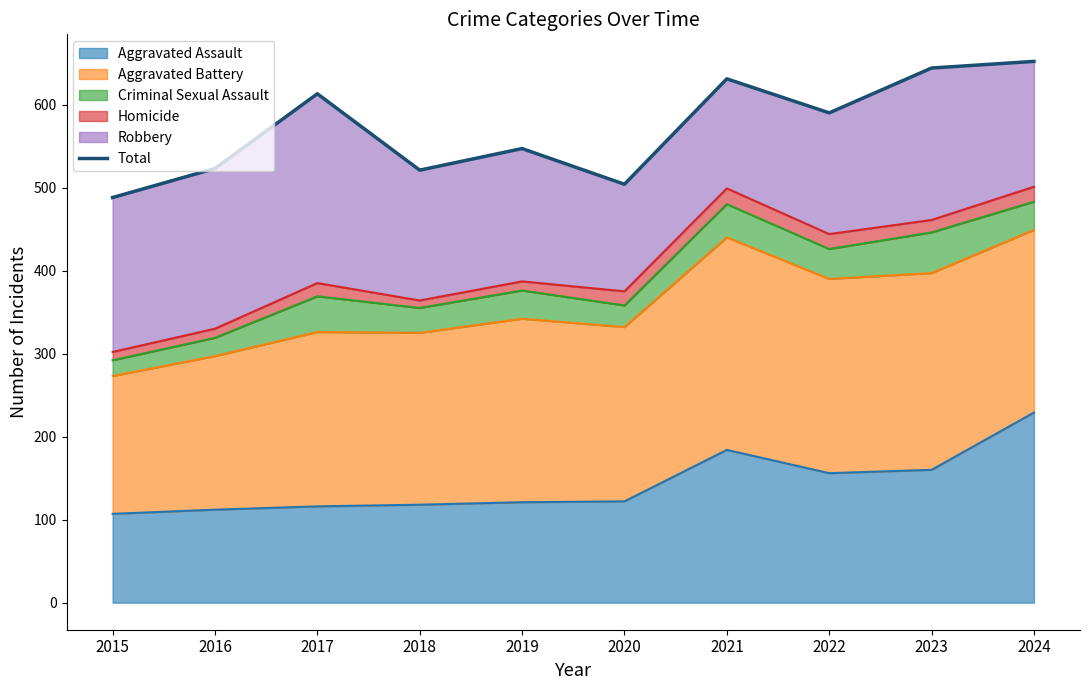

What is the greatest value displayed?

652